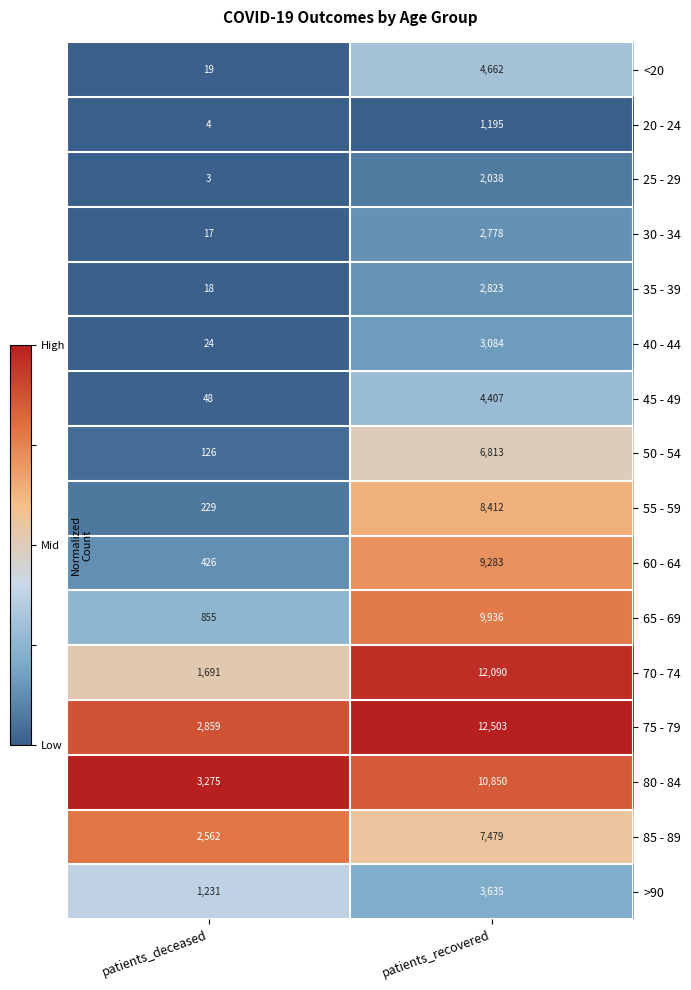

The <20 series shows 19 at patients_deceased. True or false?

True